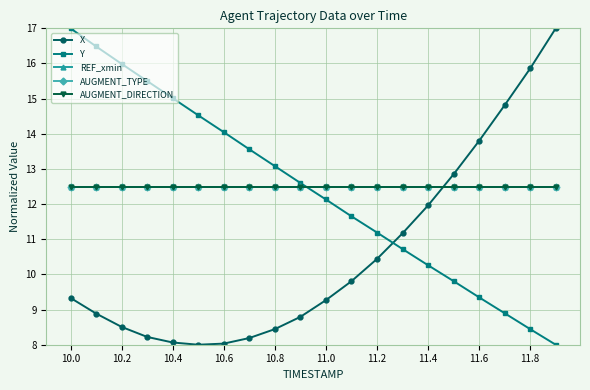

At how many categories does at least one series exceed 14?

10